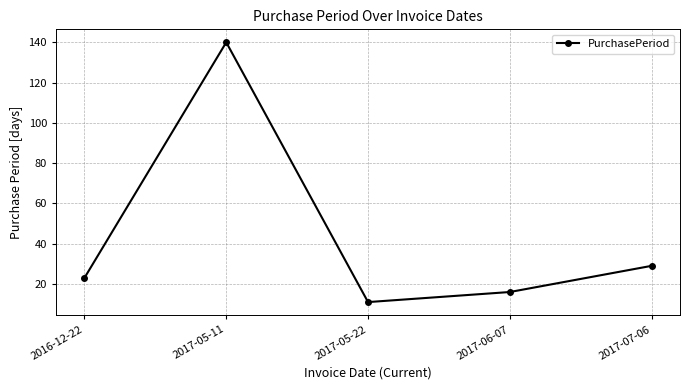

Which category has the lowest value across all series?

2017-05-22